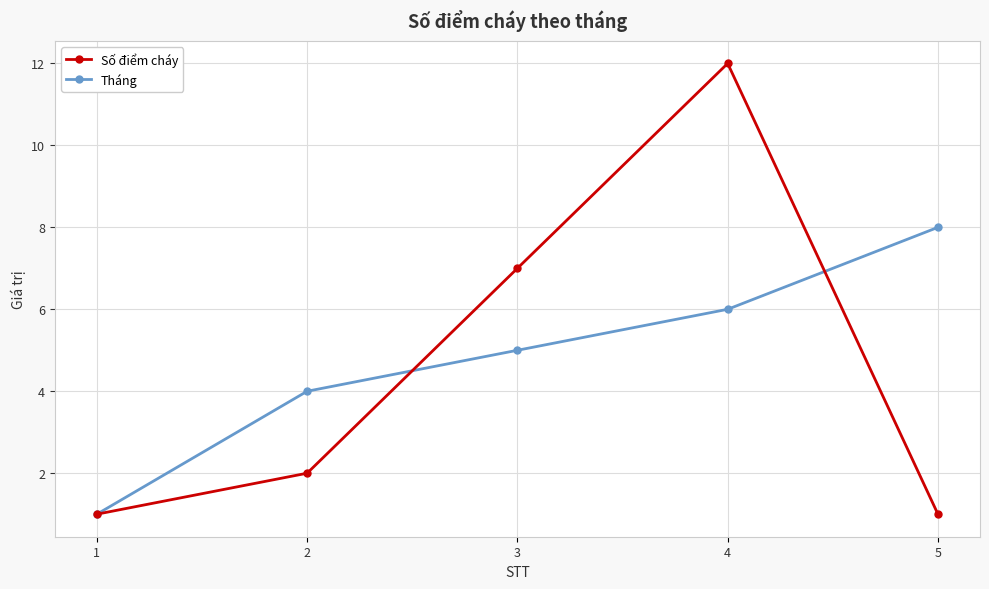

What is the value of the Số điểm cháy point at the 3rd from the left?

7